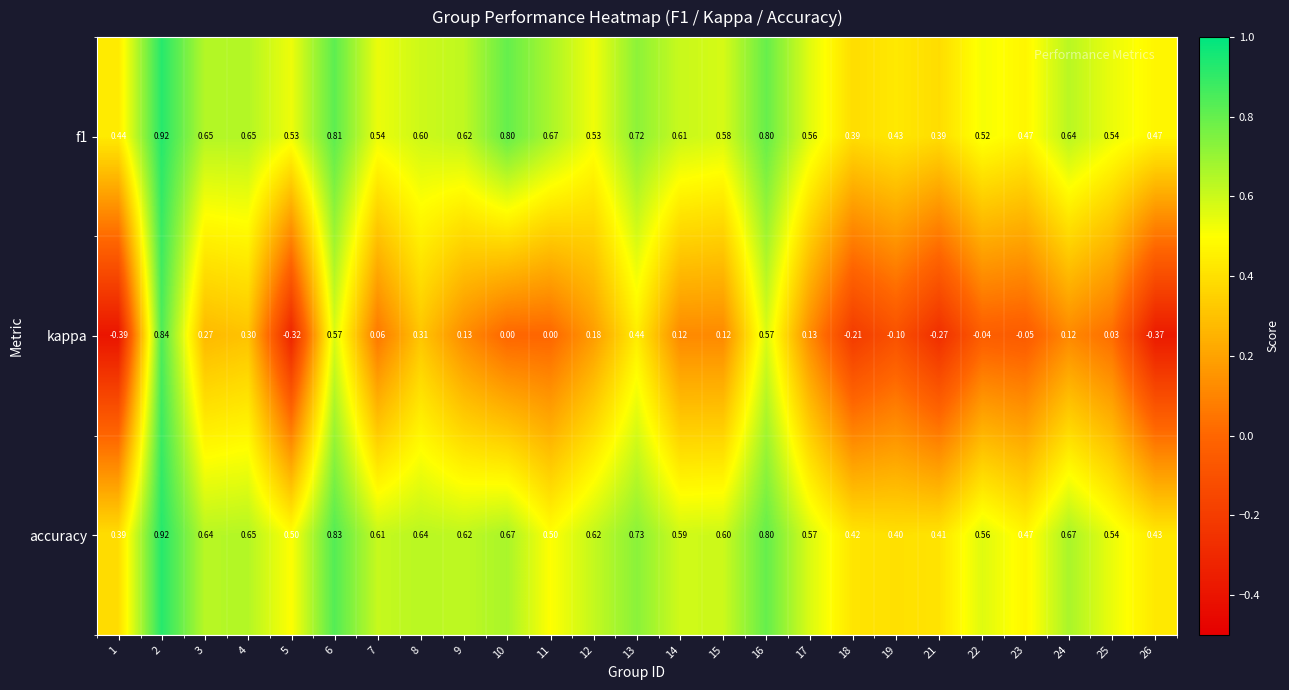

Between 6 and 11, which series saw the biggest shift?

kappa